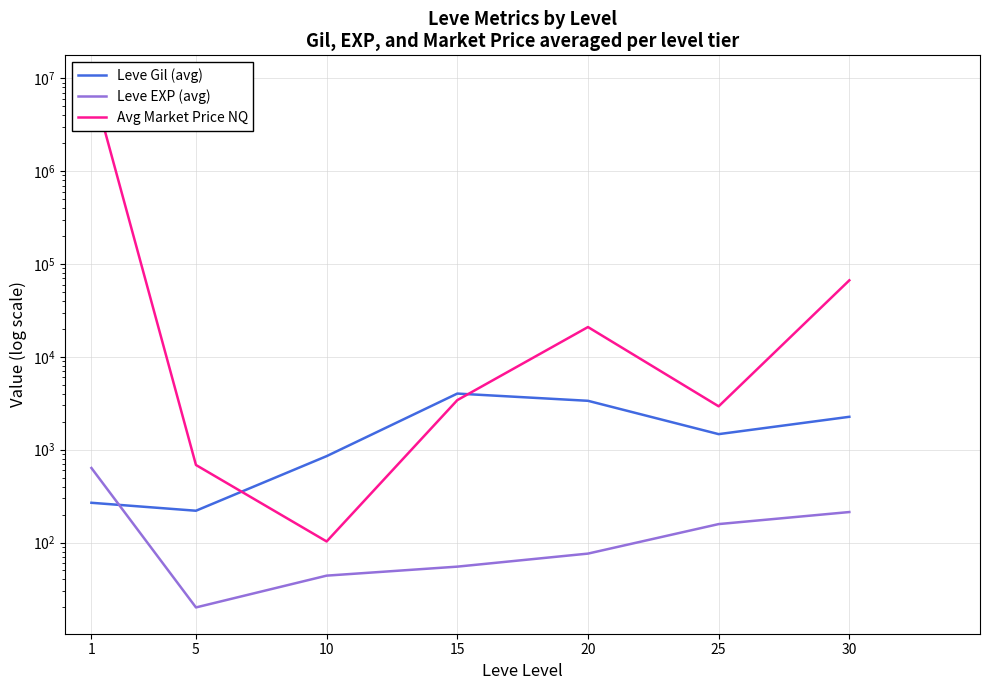

Reading right to left, list all the values displayed in this chart.

Leve Gil (avg): 30=2260.0	25=1470.0	20=3360.0	15=4020.0	10=852.0	5=220.0	1=268.0
Leve EXP (avg): 30=213.0	25=158.0	20=76.0	15=55.0	10=44.0	5=20.0	1=635.0
Avg Market Price NQ: 30=66666.3	25=2930.6	20=20926.0	15=3416.4	10=102.7	5=684.0	1=9201048.0